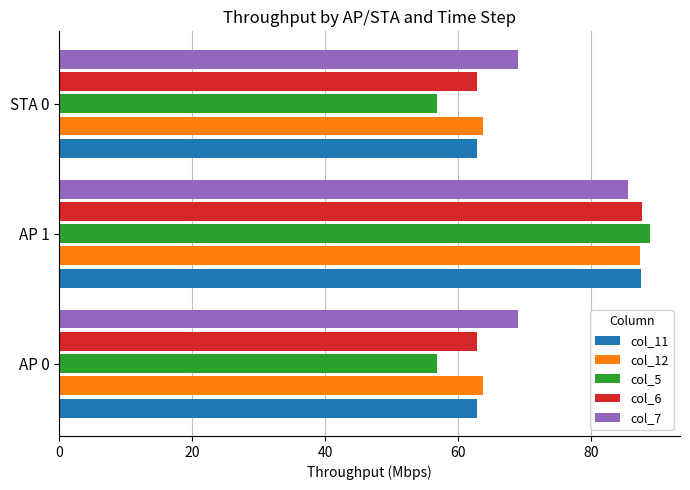

Which category has the highest value across all series?

AP 1